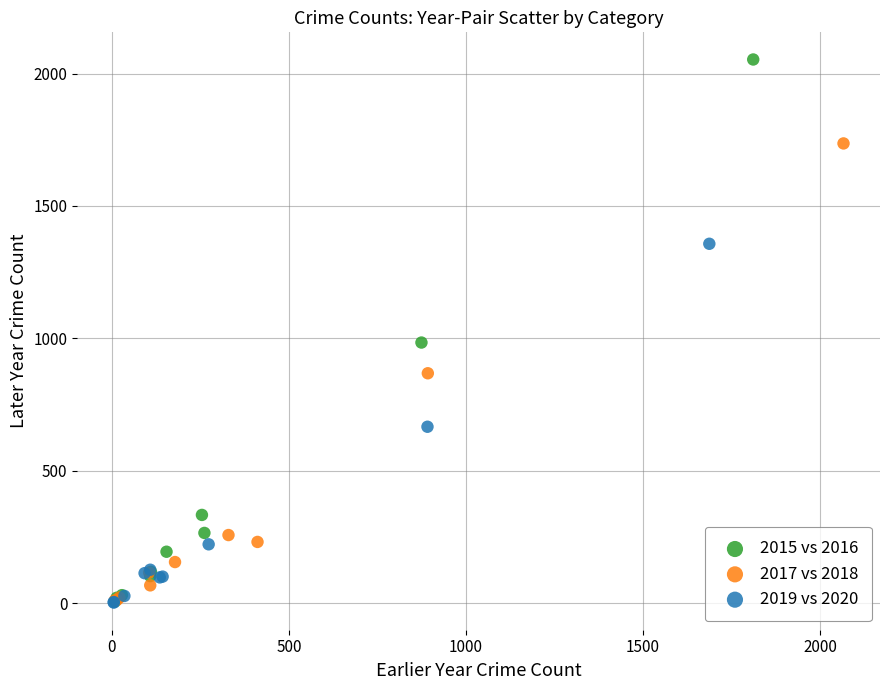

Which series has the widest spread of Y values?

2015 vs 2016